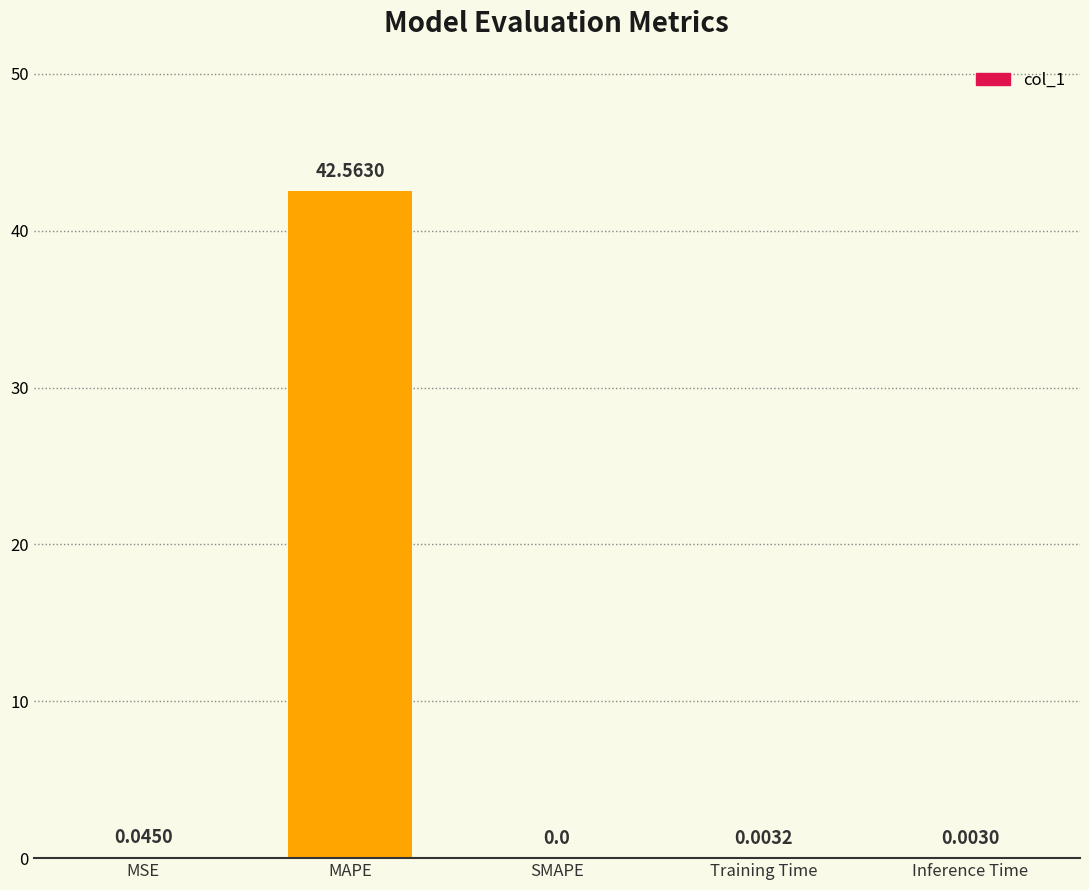

Where is the data nearest to the value 21?

MSE